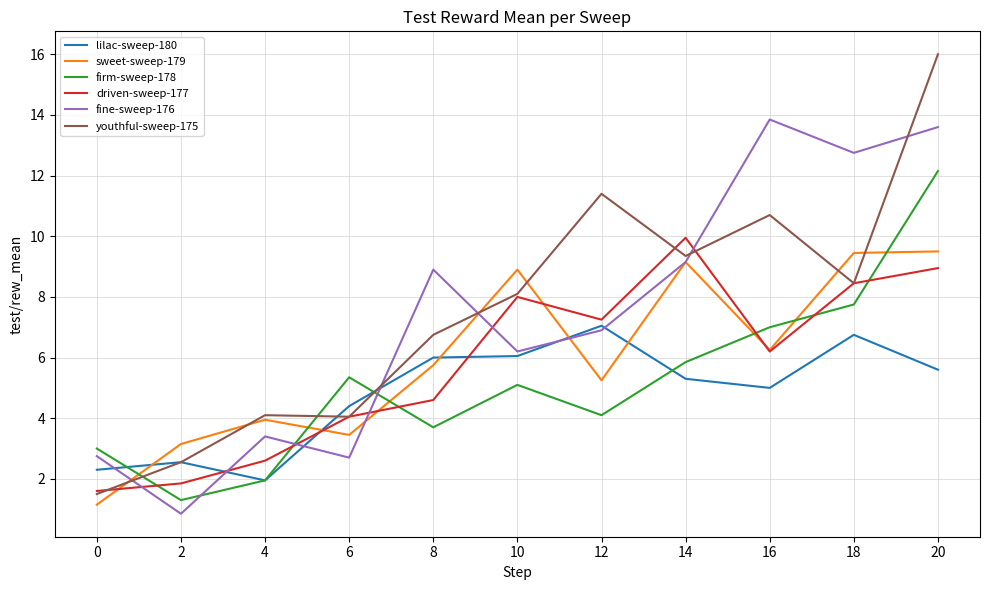

What is the maximum value for youthful-sweep-175?

16.0